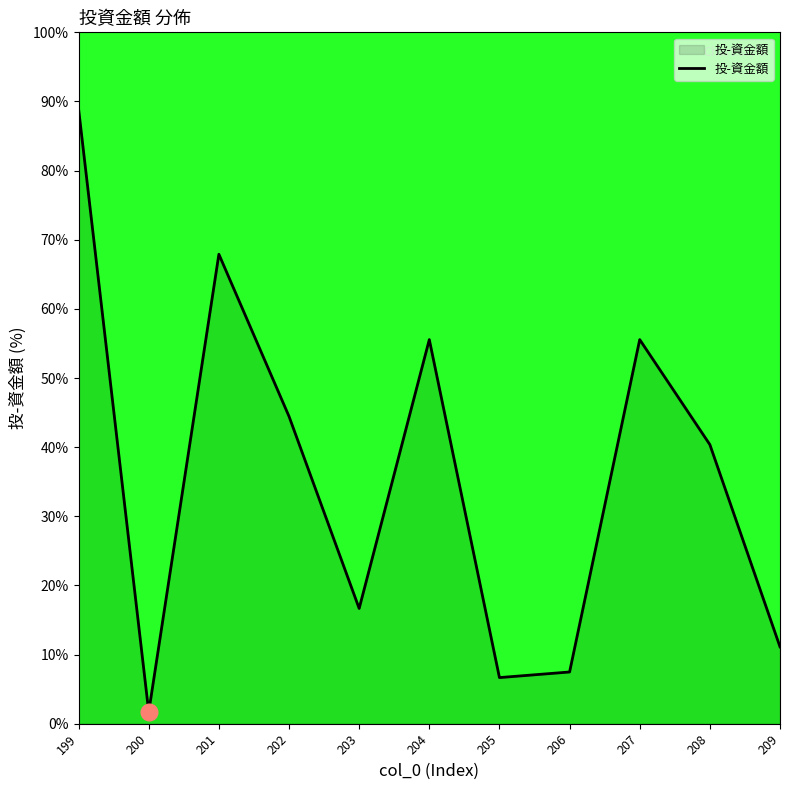

The value at 205 is 2.4. True or false?

False